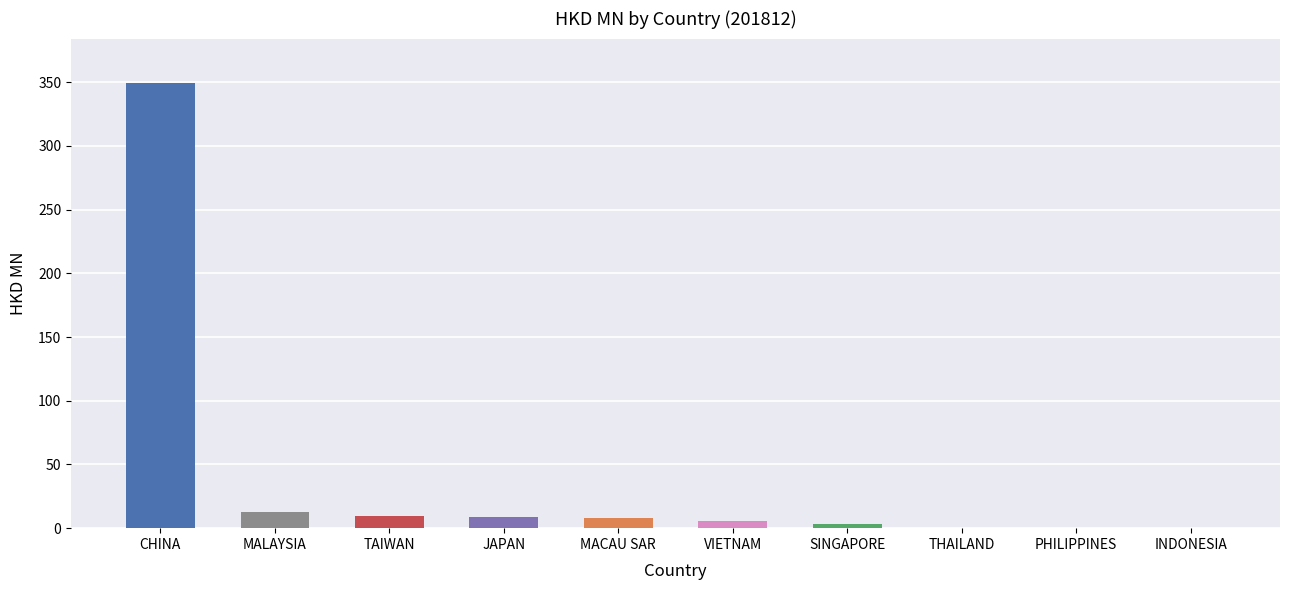

What is the maximum value shown in the chart?

349.3